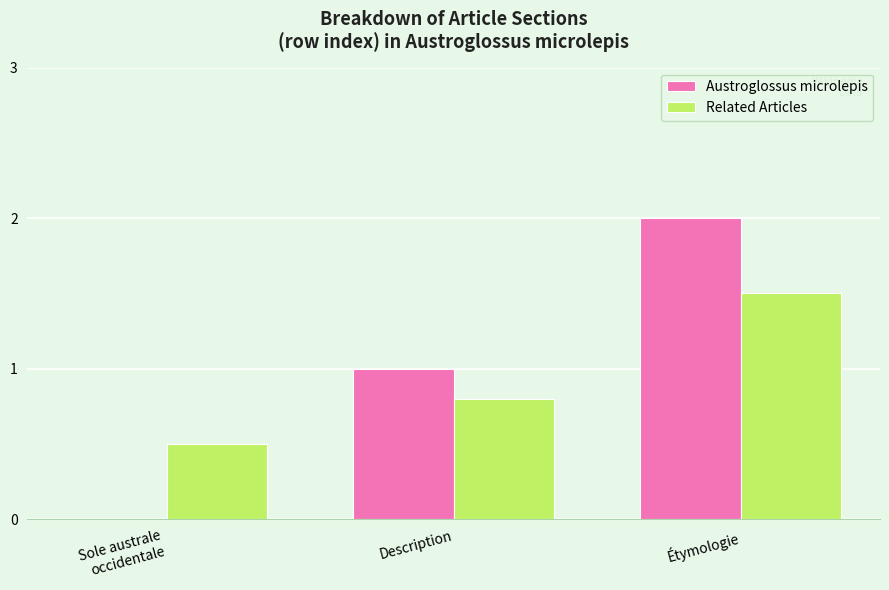

Reading left to right, extract all data points from this chart.

Austroglossus microlepis: Sole australe
occidentale=0.0	Description=1.0	Étymologie=2.0
Related Articles: Sole australe
occidentale=0.5	Description=0.8	Étymologie=1.5